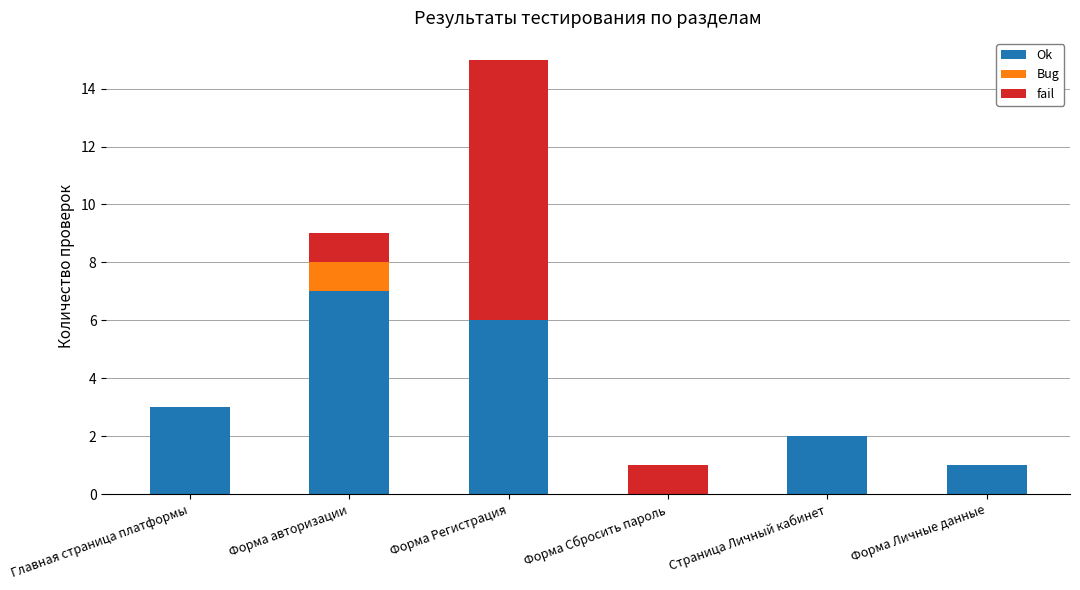

What value does the Ok series have at Форма авторизации?

7